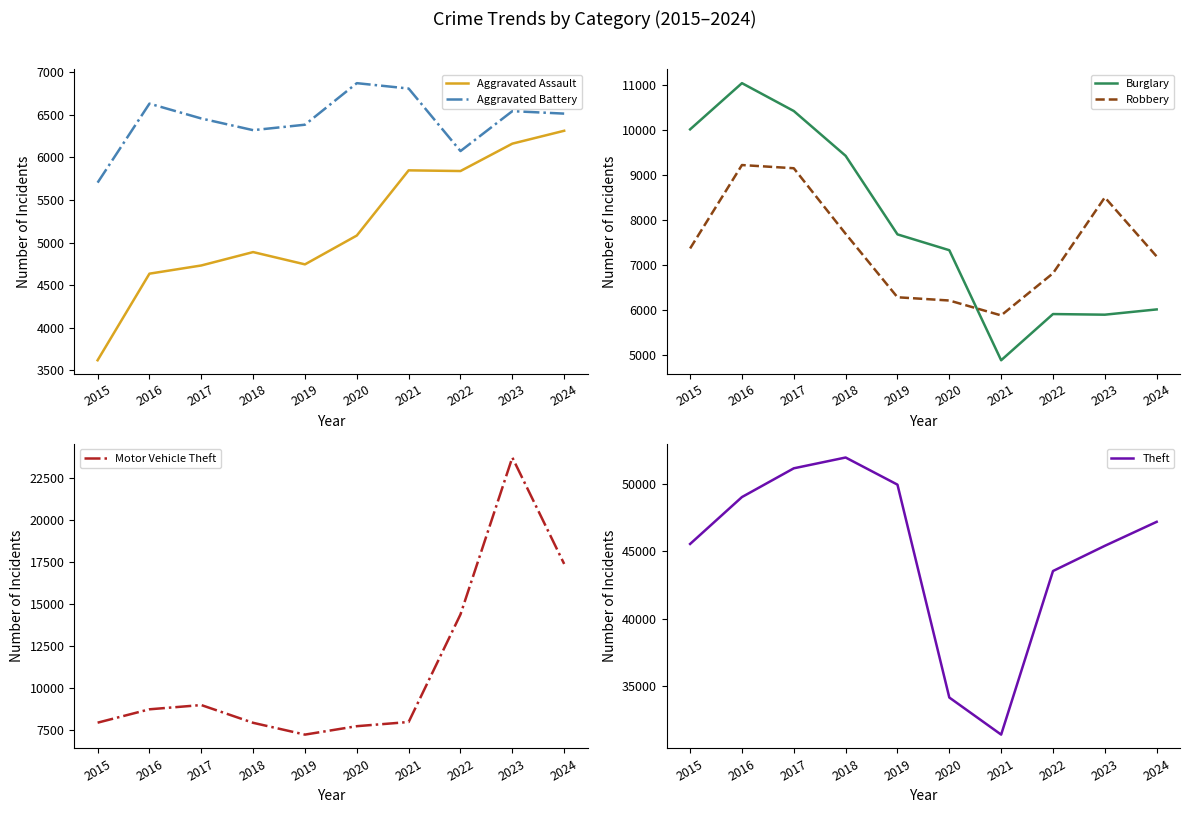

What is the highest value of the Burglary series?

11038